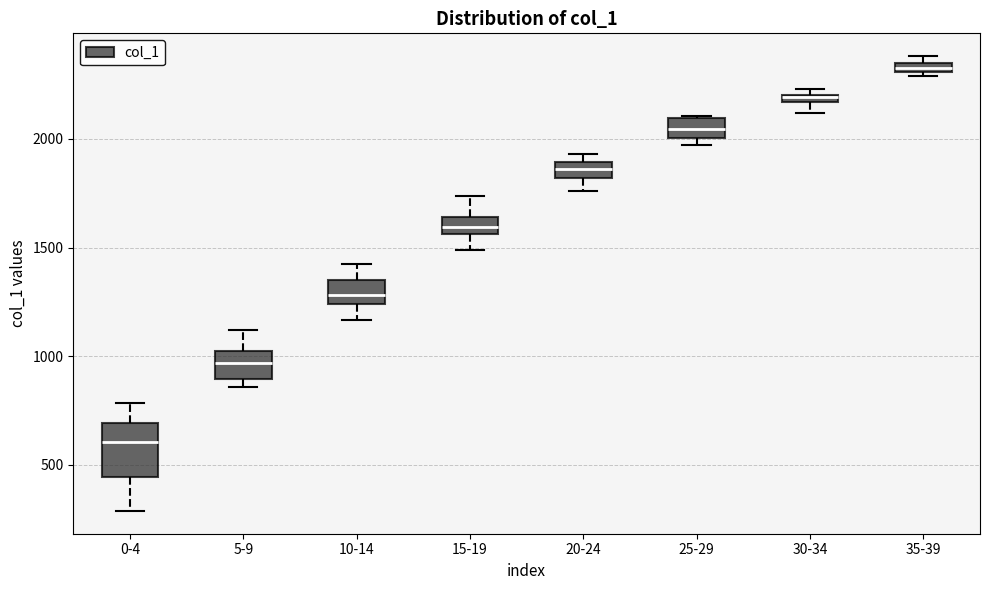

Where does the upper whisker of the box for 5-9 end on the y-axis? The values are not printed on the chart, so give them approximately, as read against the axis.

1100